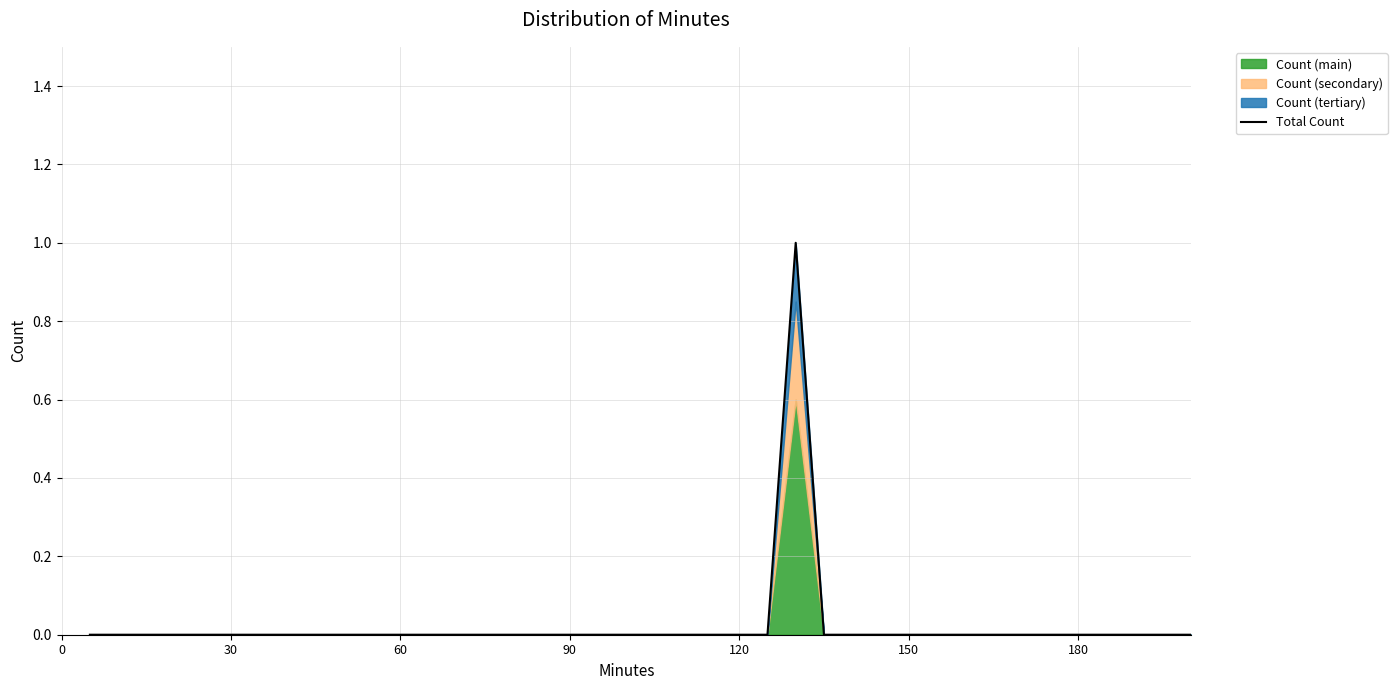

True or false: the data has more than 2 interior local peaks.

False